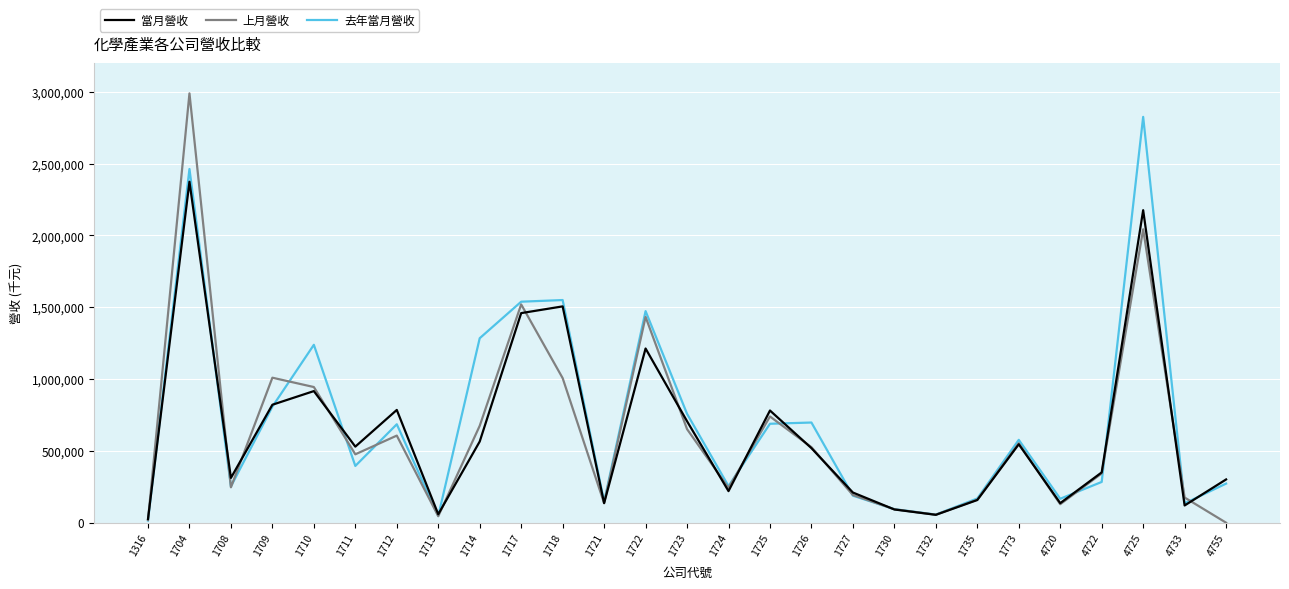

Is it true that 當月營收 equals 900891 at 1726?

False